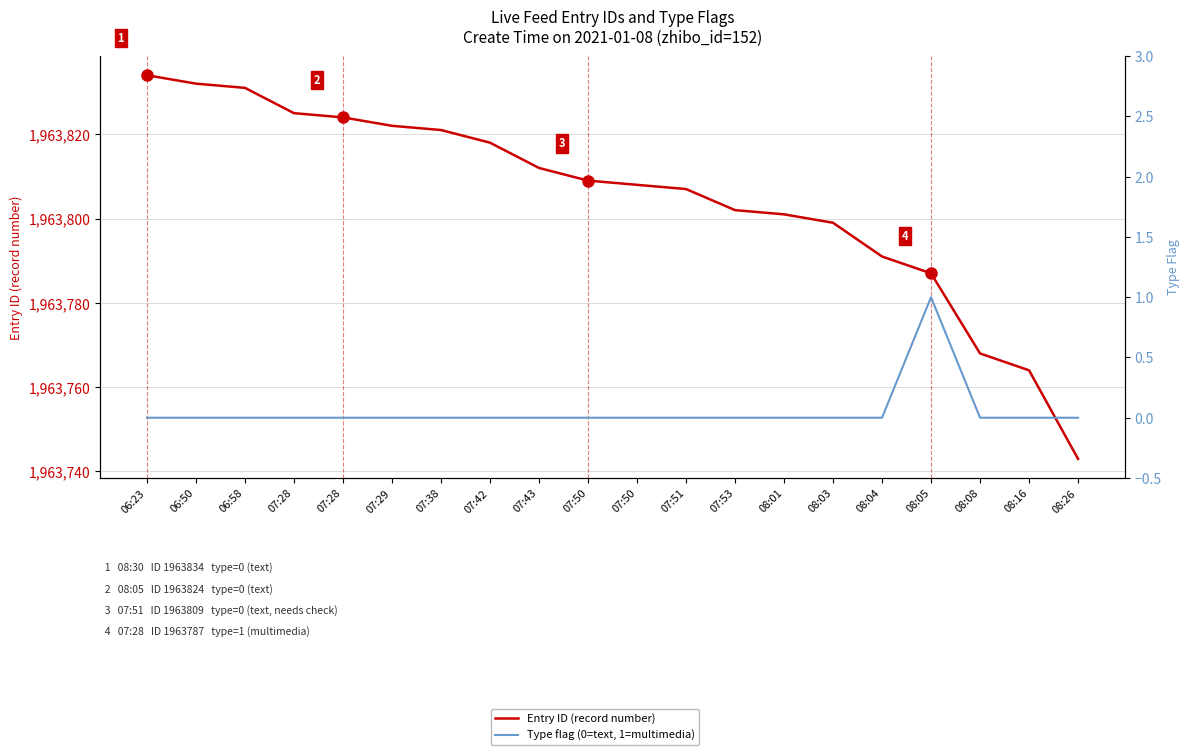

What is the total value across all series at 06:23?

1963834